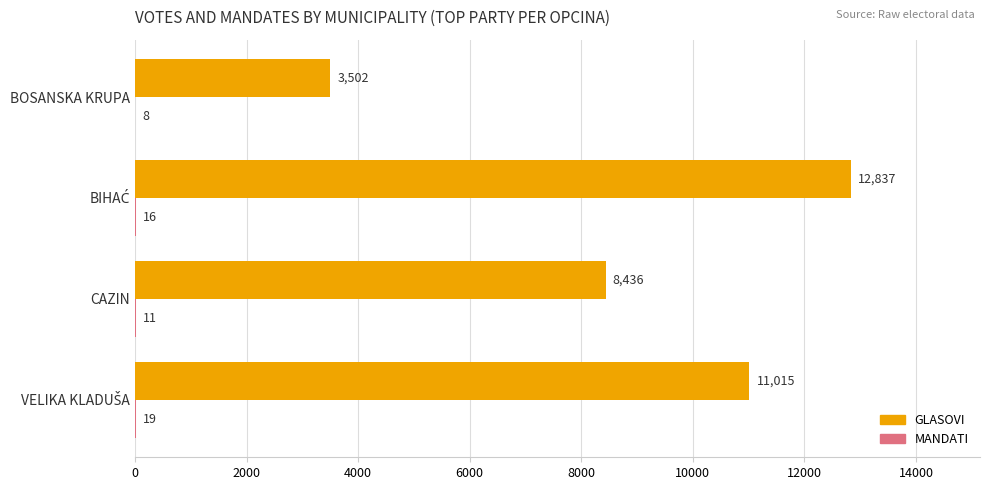

What is the sum of all GLASOVI values?

35790